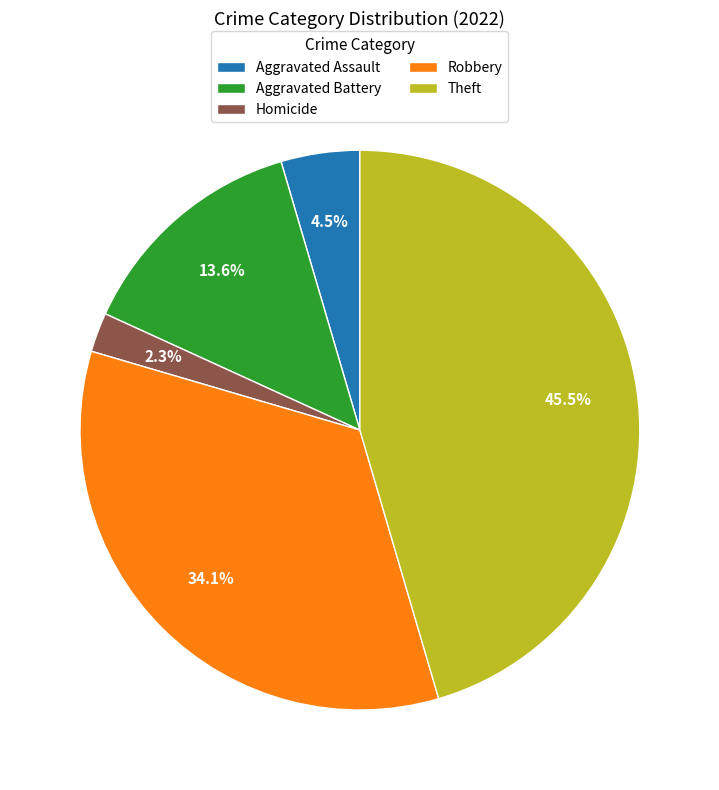

Rank the categories by value from highest to lowest.

Theft, Robbery, Aggravated Battery, Aggravated Assault, Homicide